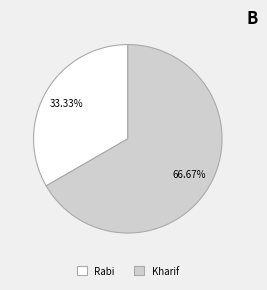

Which slice is the smallest?

Rabi